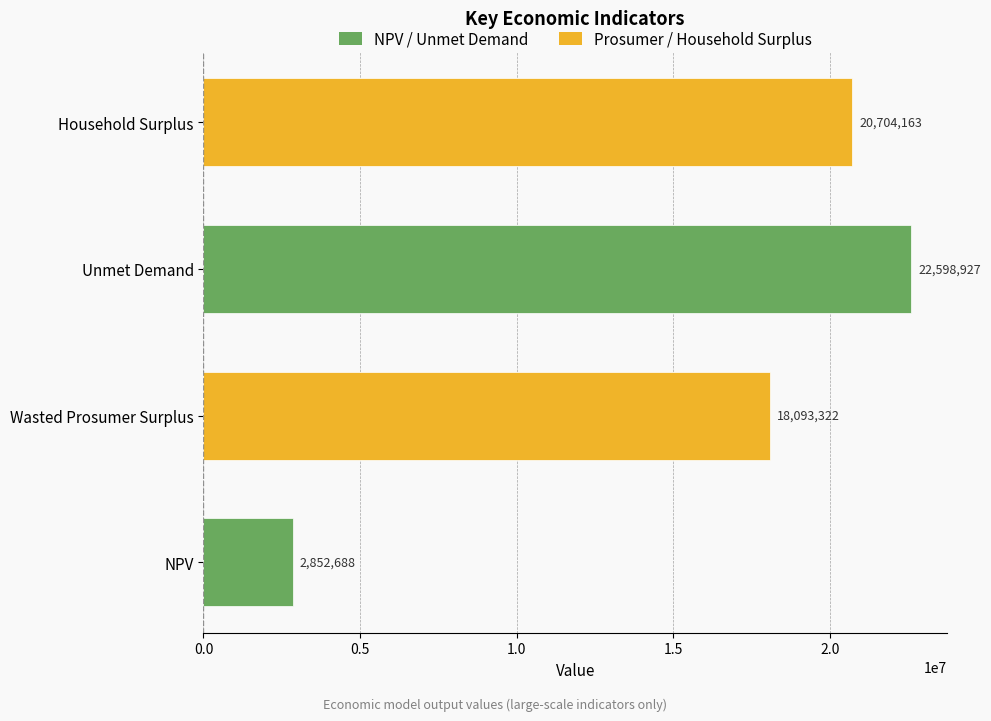

How many bars are there in total?

4